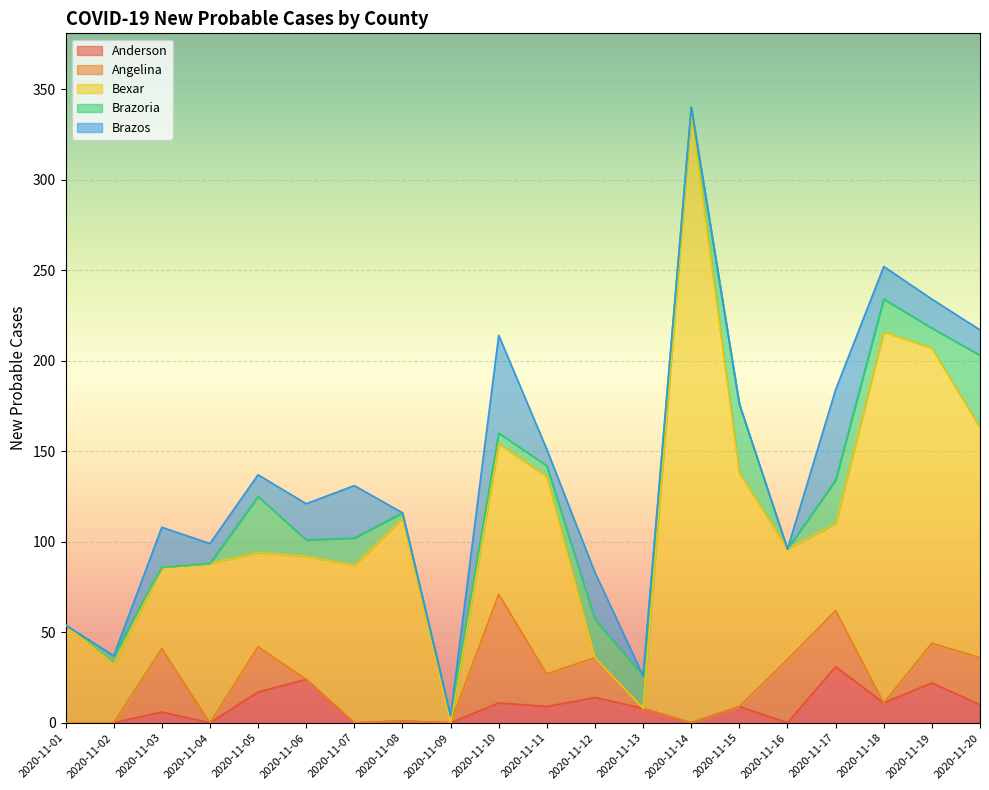

At which label does Brazoria first exceed 9?

2020-11-05